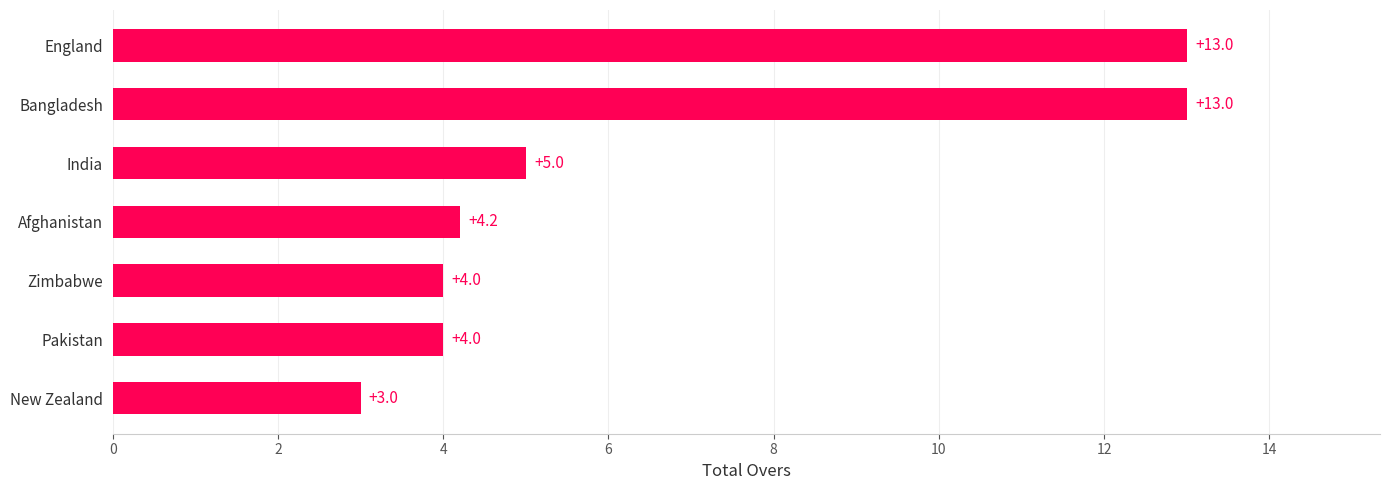

What is the approximate value at England?

13.0